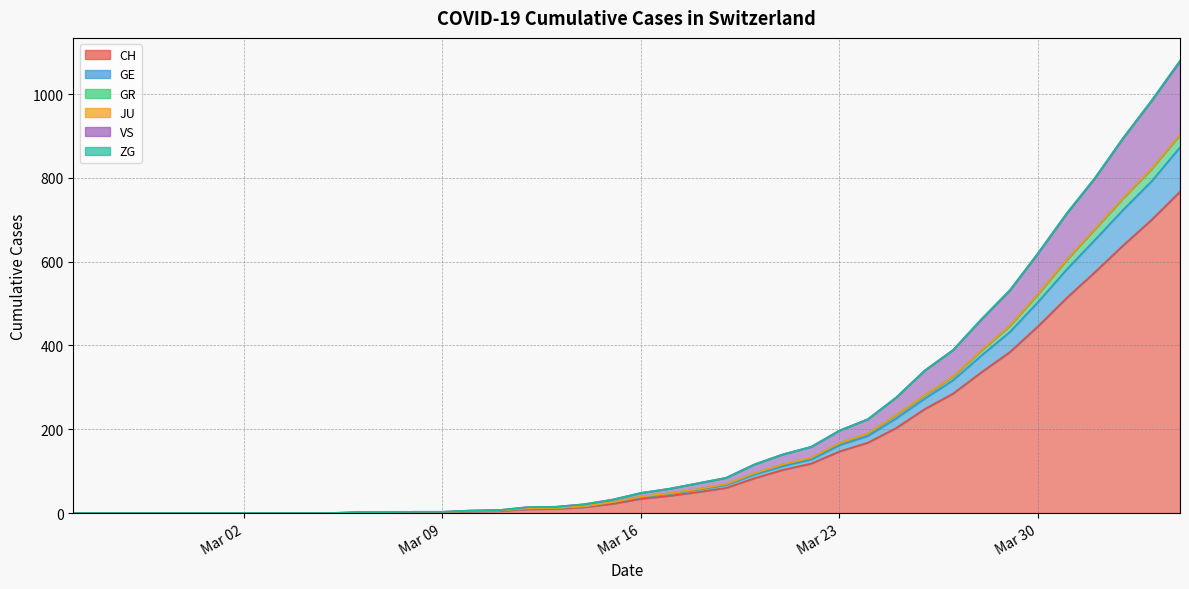

What is the sum of all CH values?

24511